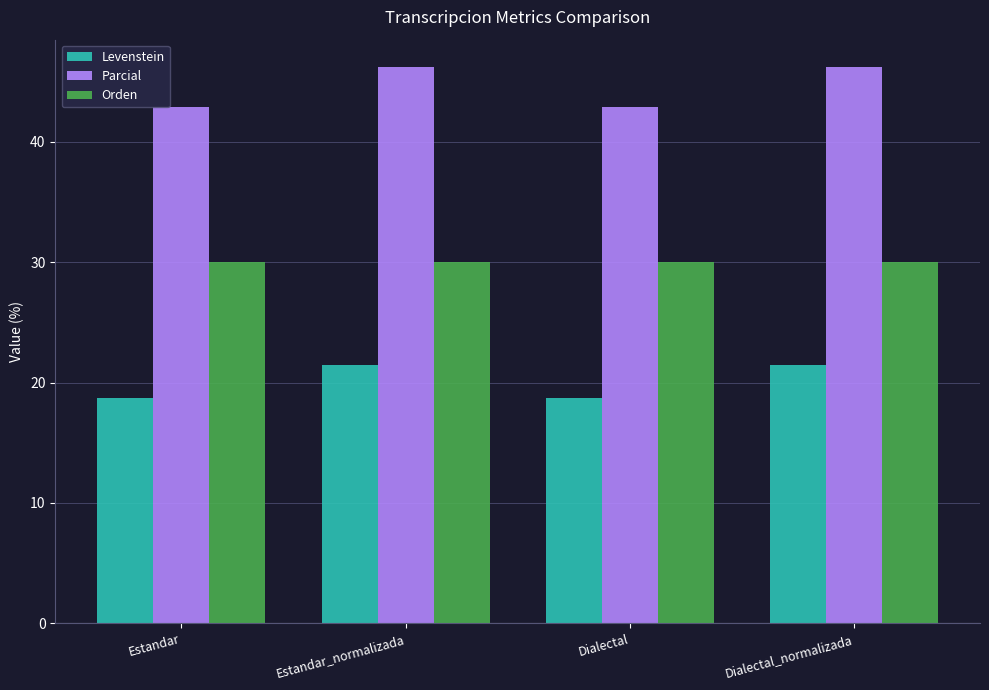

How many data points in Levenstein are less than 21?

2